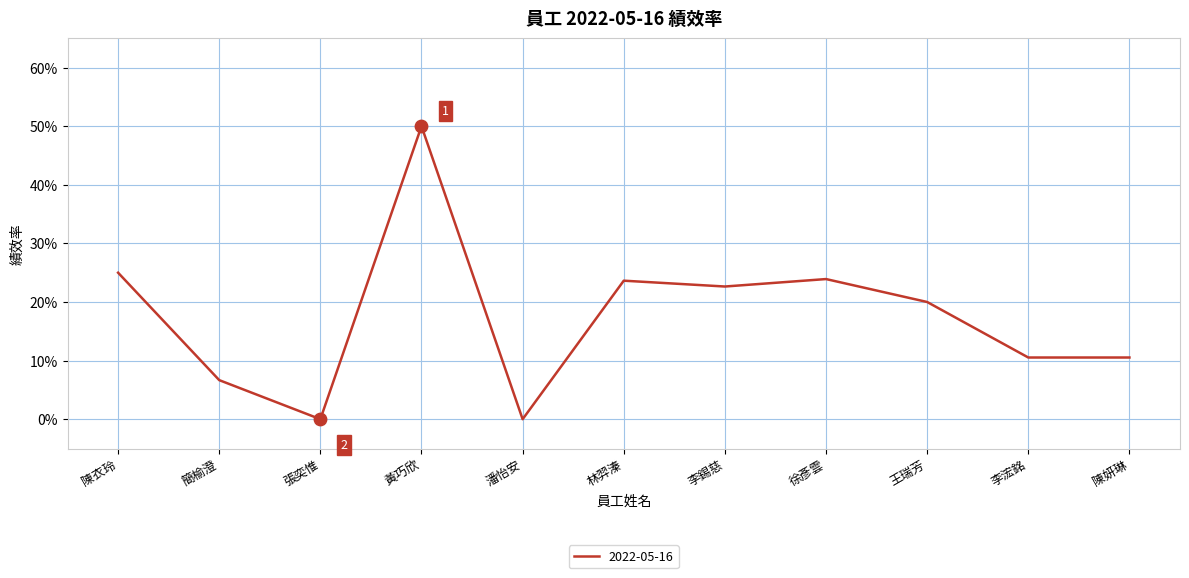

Which has a higher value, 張奕惟 or 簡榆澄?

簡榆澄